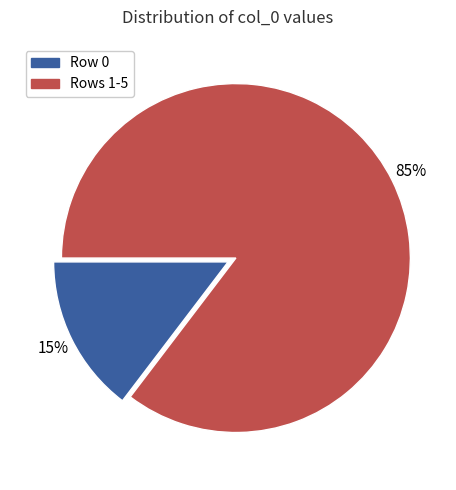

To the nearest percent, what is the average slice percentage?

50%